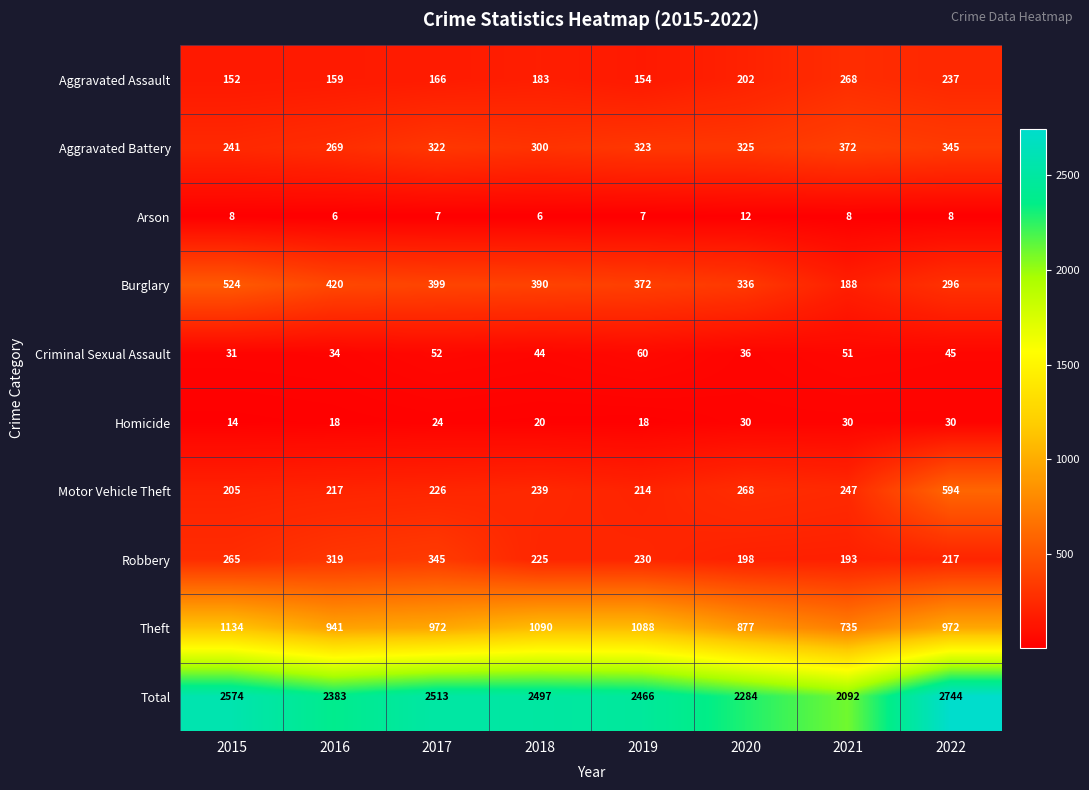

Which category has the highest value in the Theft series?

2015